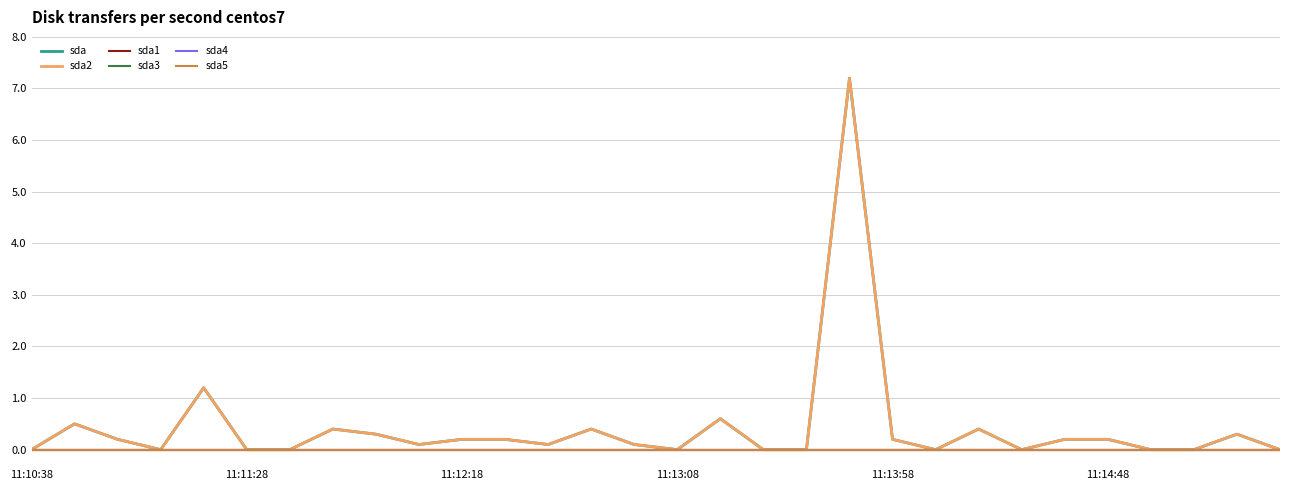

Does the chart display data point markers on the line(s)?

No